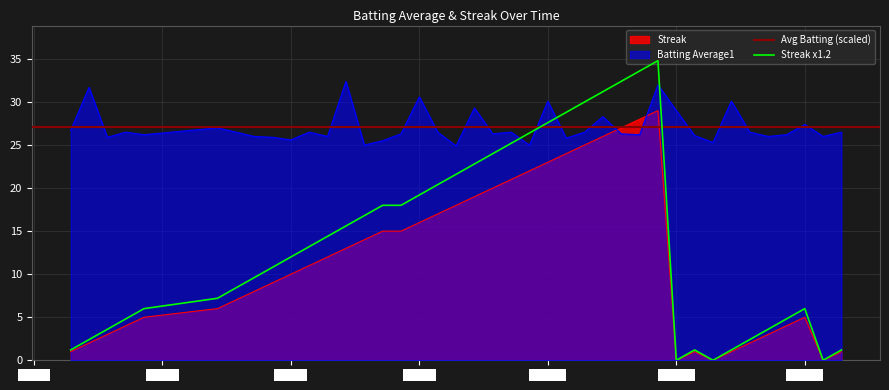

After their last crossing, which series has the higher values: Batting Average1 or Streak?

Batting Average1